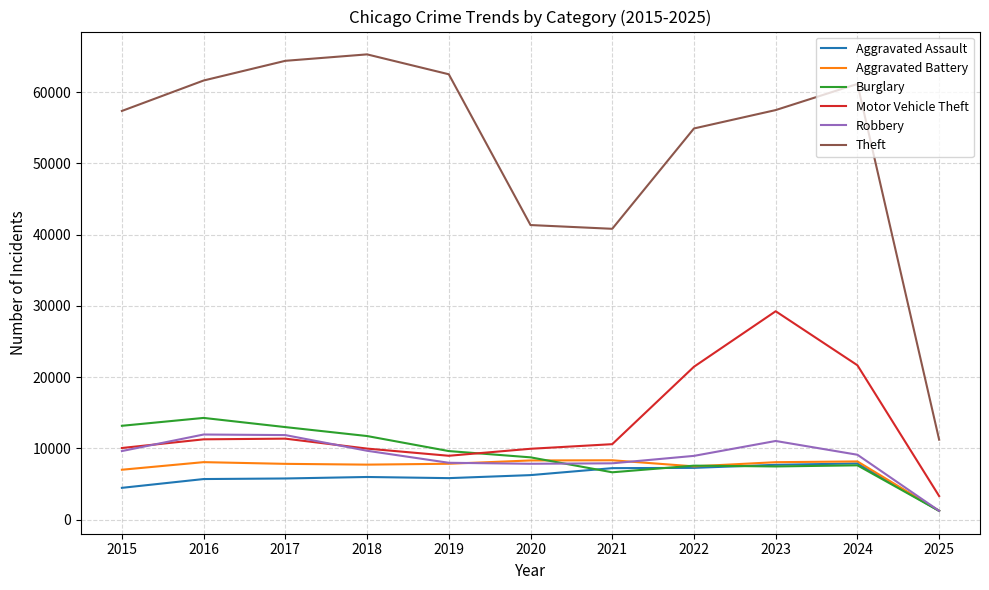

What is the maximum value for Theft?

65289